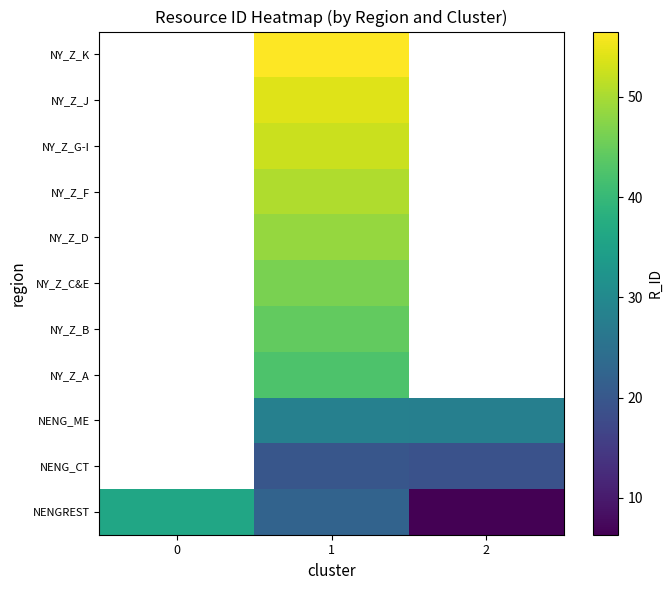

Is it true that NENG_CT equals 10.2 at 2?

False